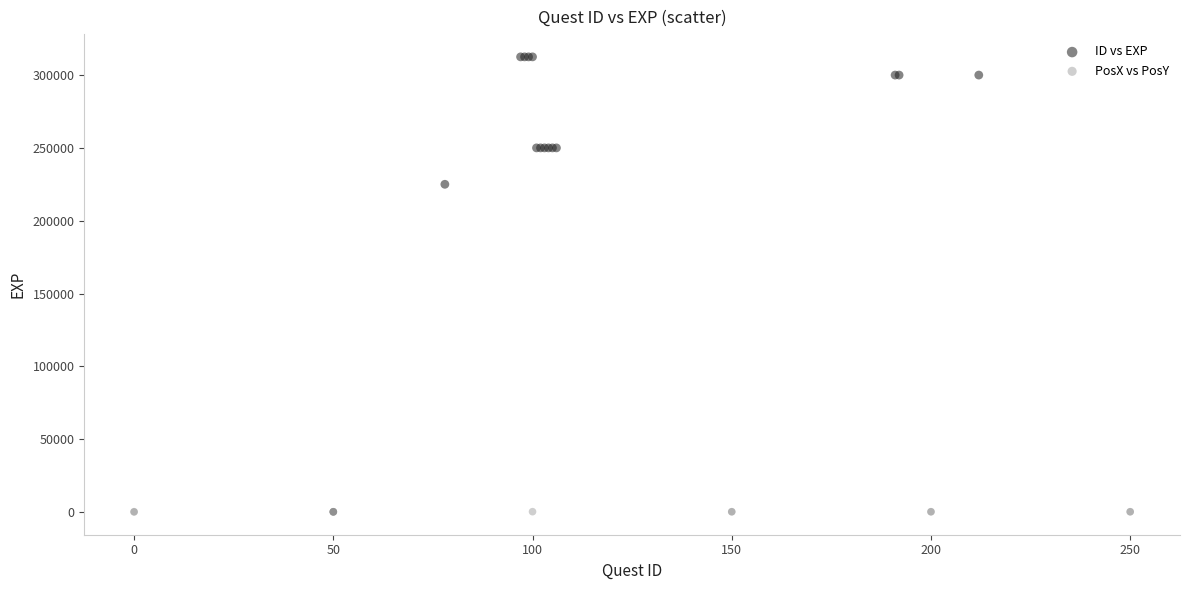

Which series reaches the maximum Y coordinate?

ID vs EXP